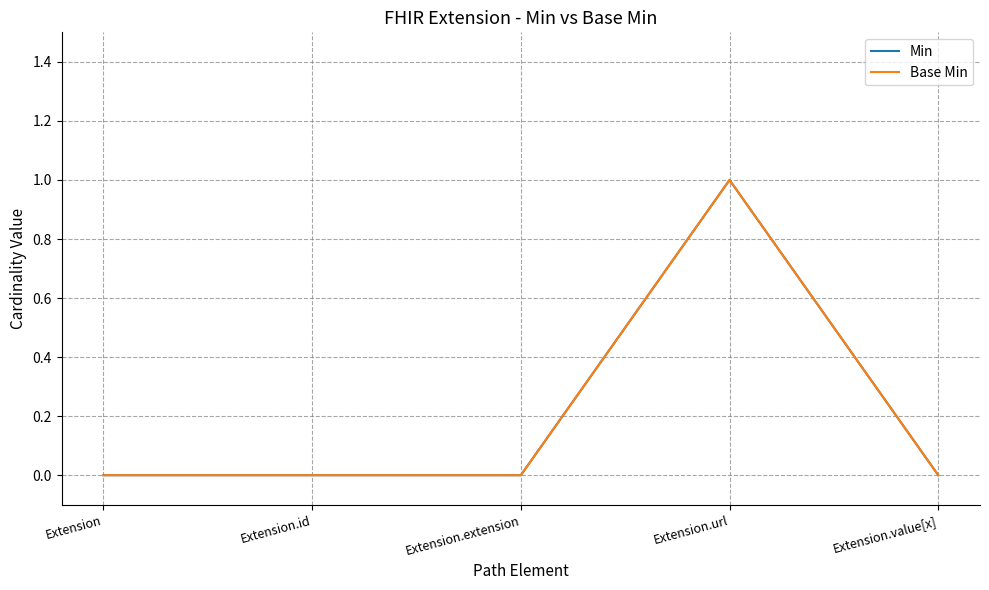

Count the Base Min values in the range 0 to 1.

5